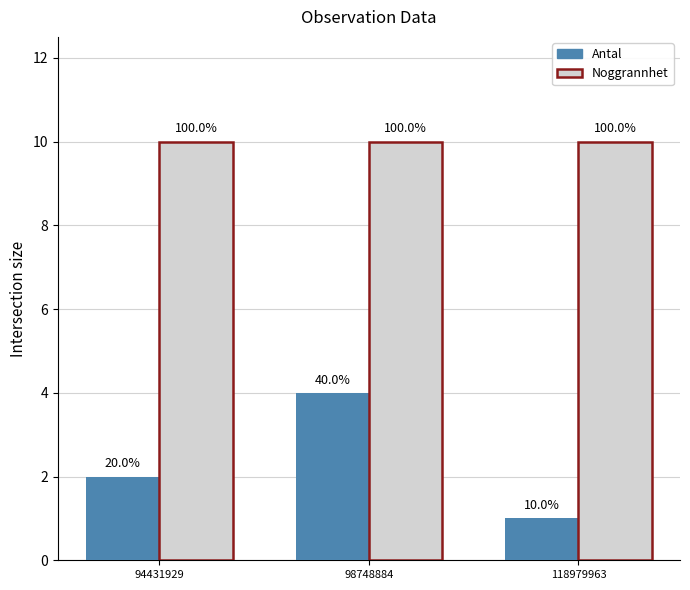

What is the difference between the maximum and minimum values in the Antal series?

3